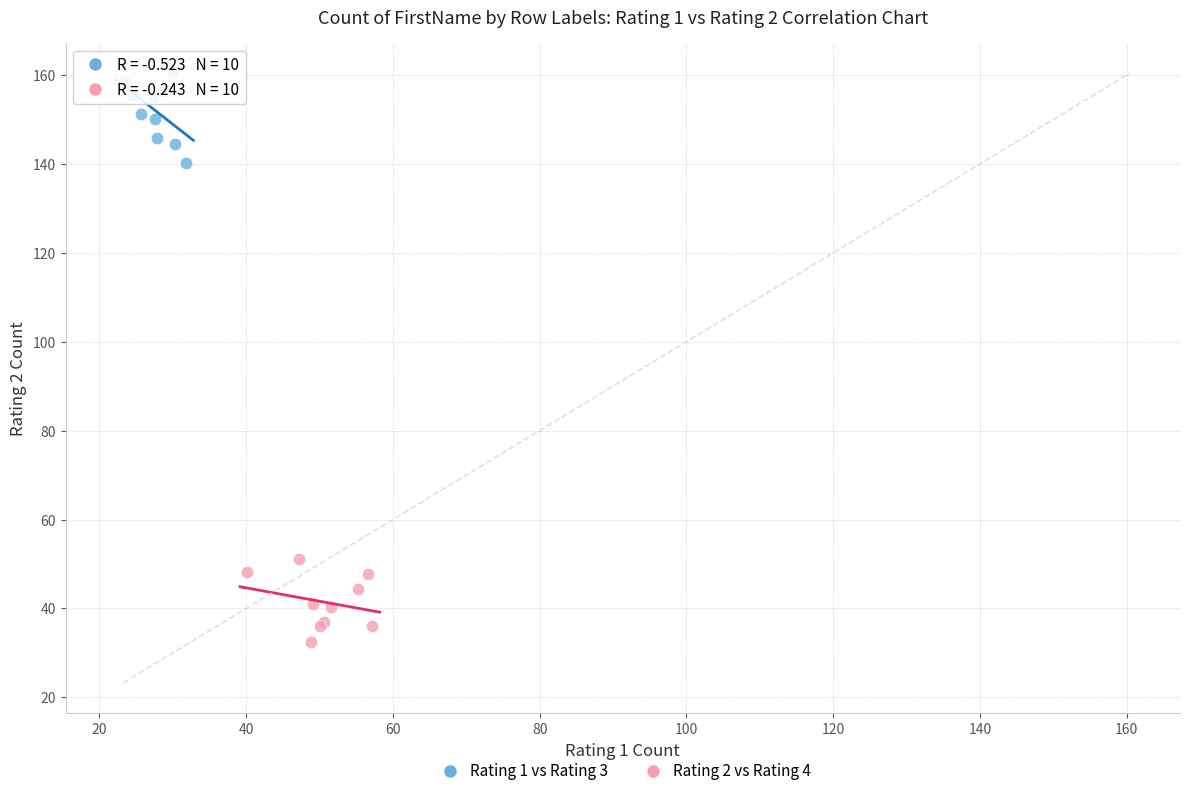

Which series reaches the minimum Y coordinate?

Rating 2 vs Rating 4